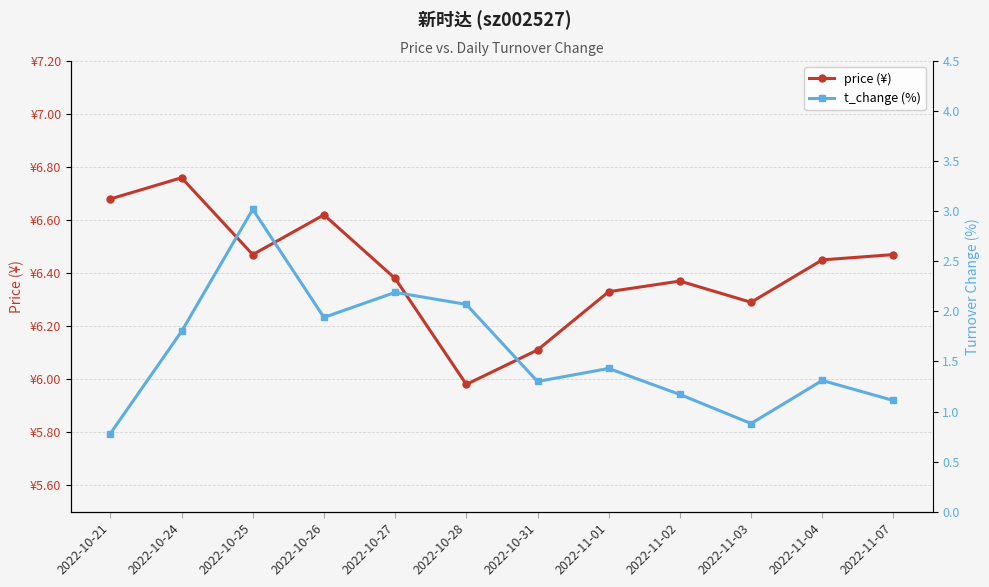

What is the total value across all series at 2022-11-07?

7.6